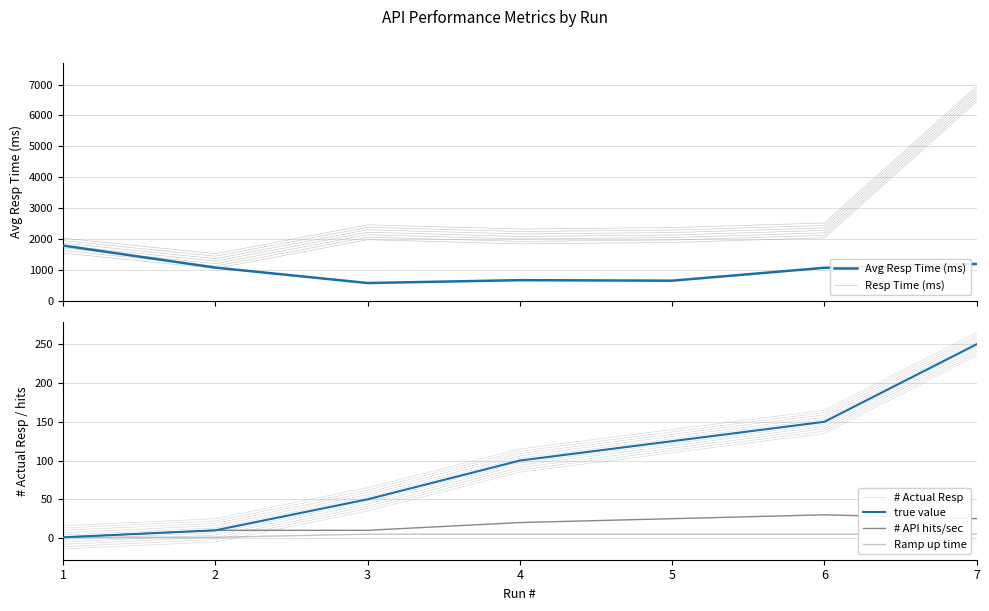

What is the value of the true value point at the 4th from the left?

100